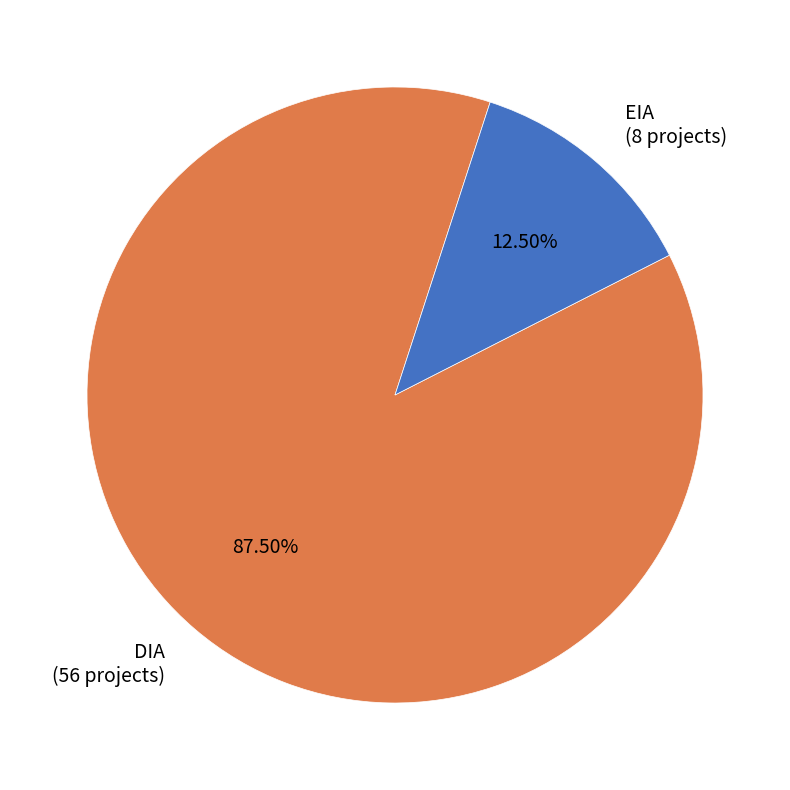

Count the number of slices in the pie.

2